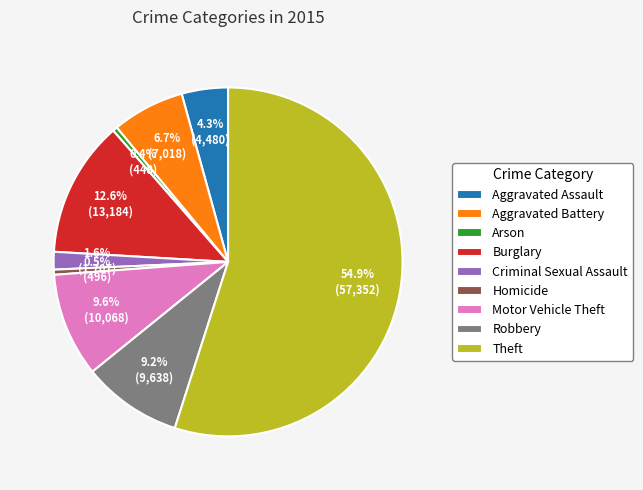

How much of the chart is everything except Arson?

99.6%